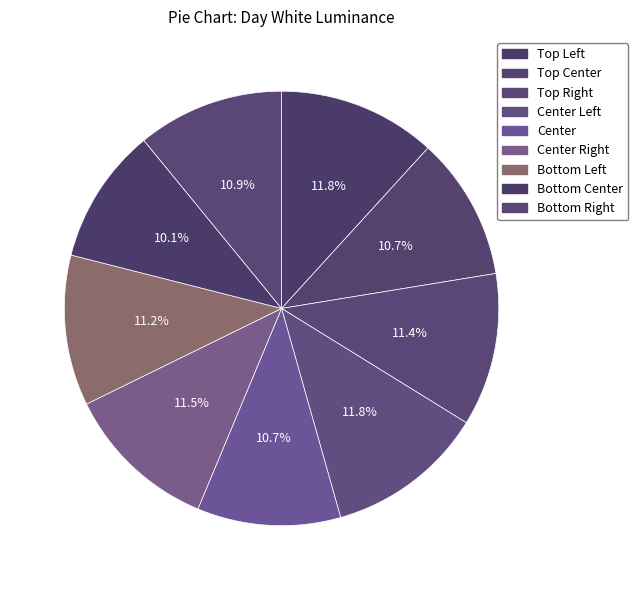

Count the number of slices in the pie.

9